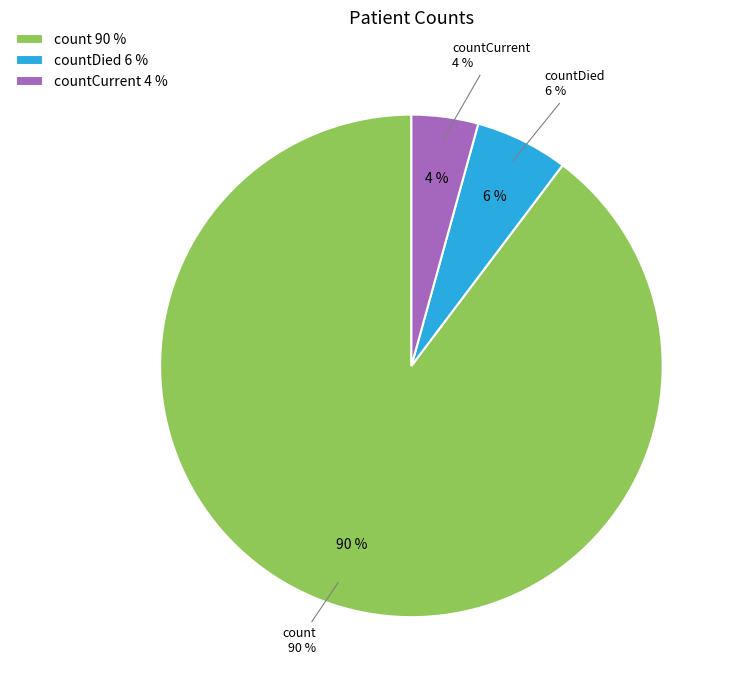

Combined, what portion of the pie is countCurrent and countDied?

10.3%